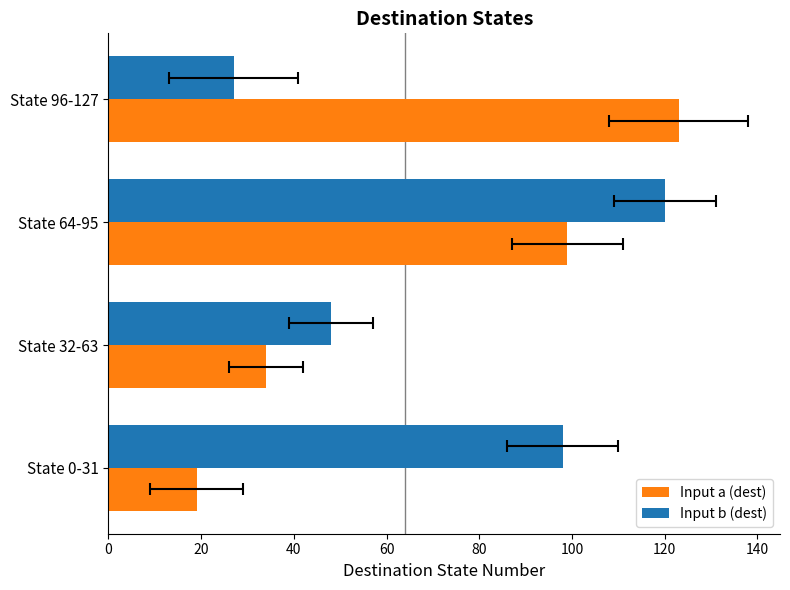

What value does the Input a (dest) series have at State 0-31, to the nearest 10?

20